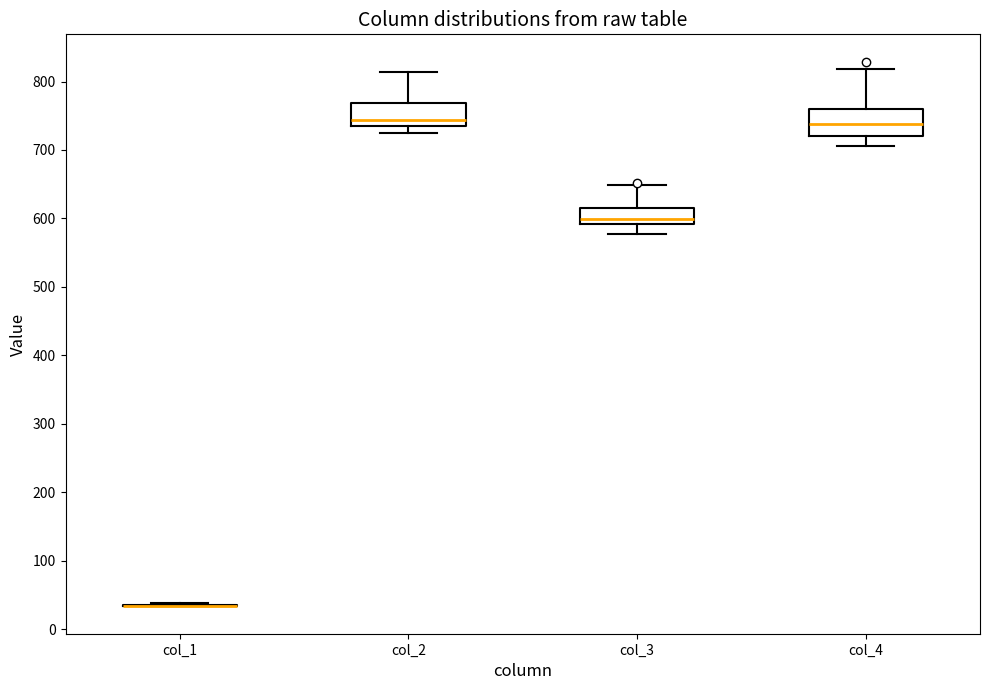

Reading left to right, read every box against the y-axis: the position of its median line, the range the box covers, and the ends of its whiskers. The values are not printed on the chart, so give them approximately, as read against the axis.

col_1: box collapsed to a line at 30, whiskers 30 to 40
col_2: median 740 (just above the box's lower edge), box 740 to 770, whiskers 730 to 810
col_3: median 600, box 590 to 620, whiskers 580 to 650
col_4: median 740, box 720 to 760, whiskers 710 to 820